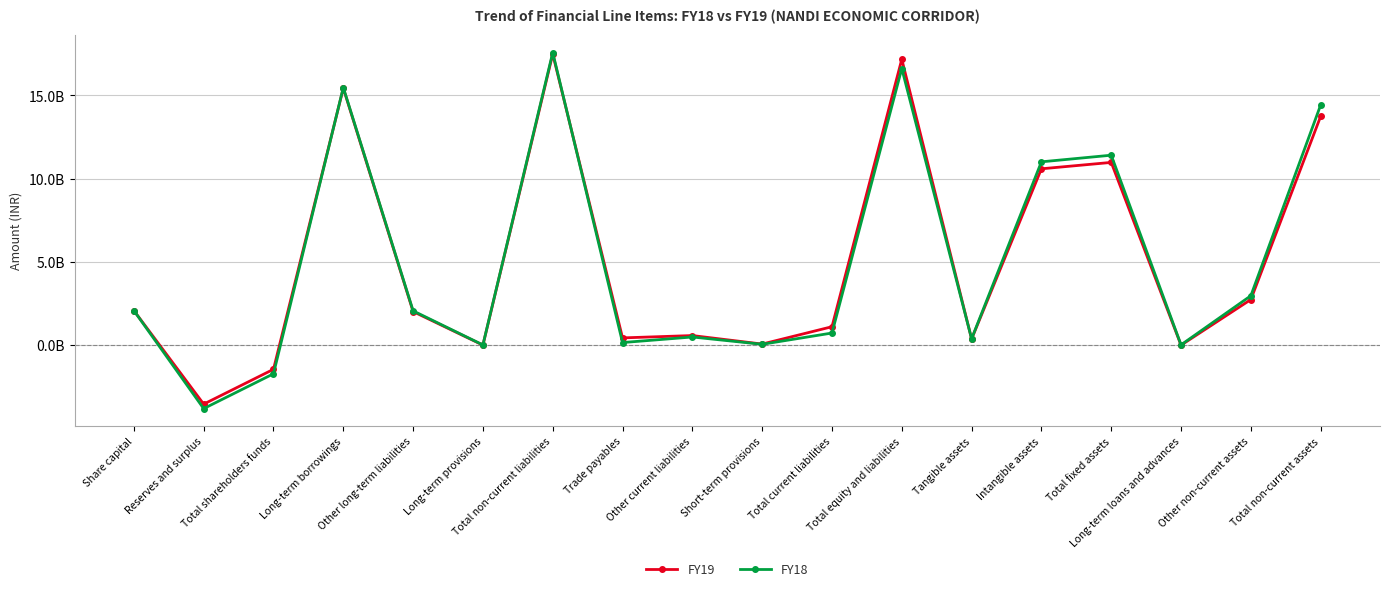

Rank the series at Total non-current assets from highest to lowest value.

FY18, FY19